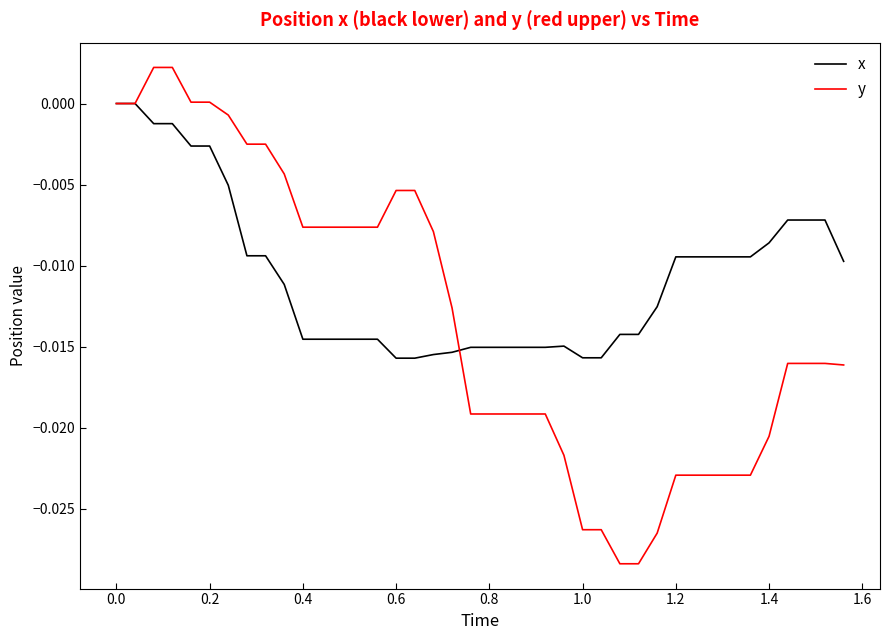

Which series has the largest range (max minus min)?

y